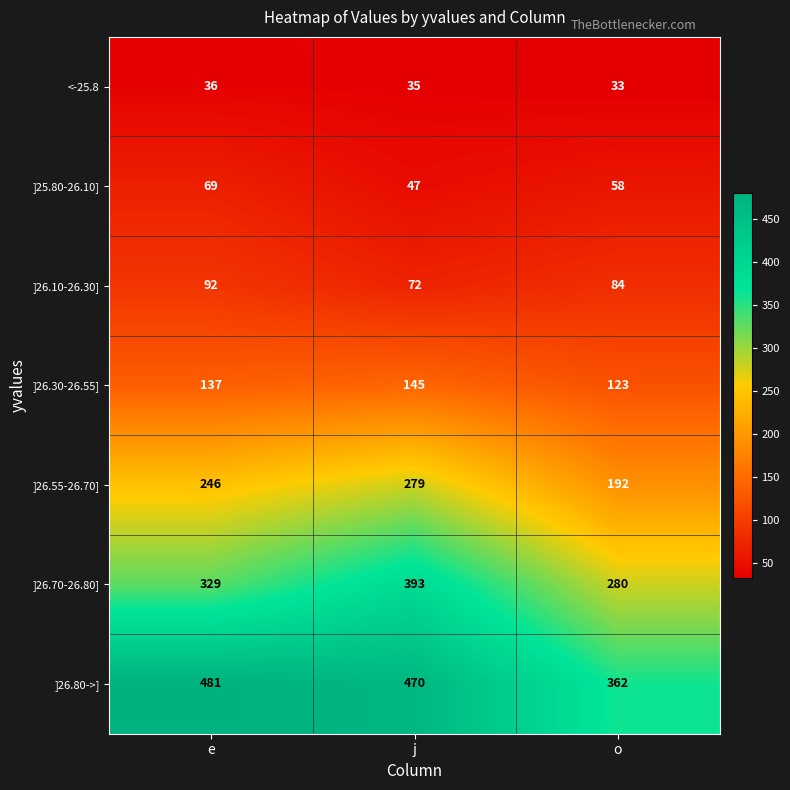

What is the average value of the ]26.10-26.30] series?

83